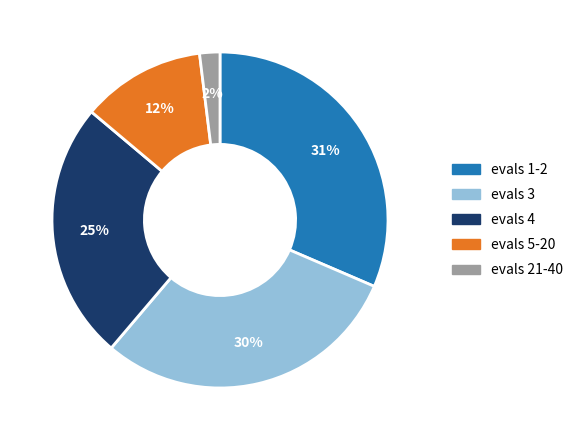

Which category has the smallest portion of the pie?

evals 21-40